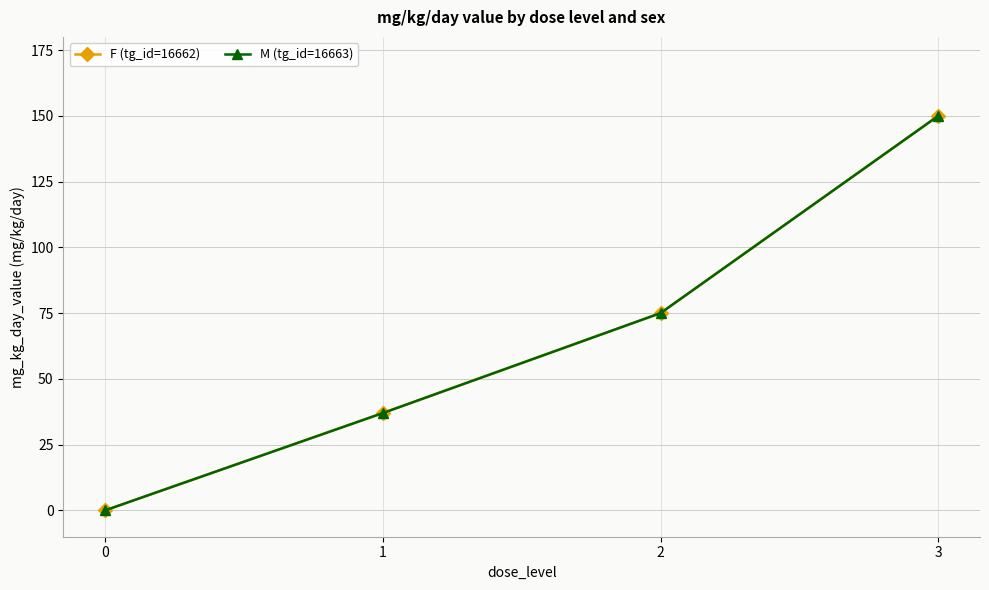

True or false: F (tg_id=16662) and M (tg_id=16663) cross at least once.

False